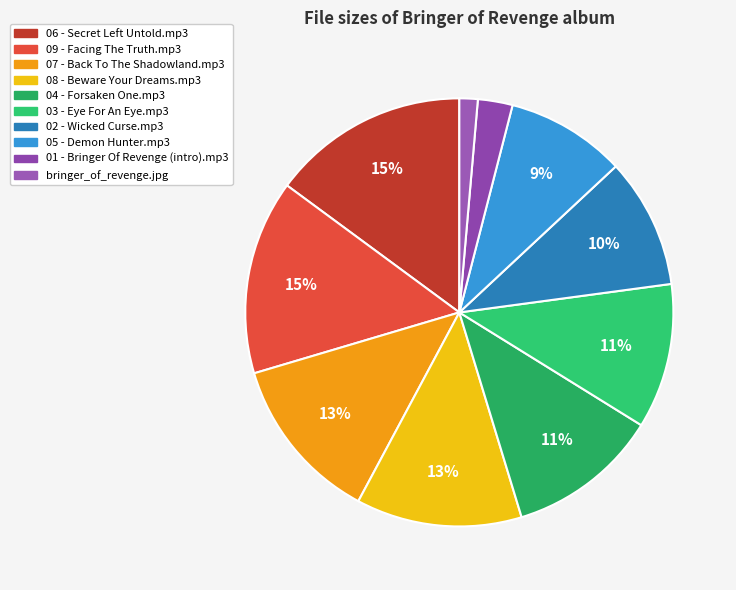

Which slice is the largest?

06 - Secret Left Untold.mp3